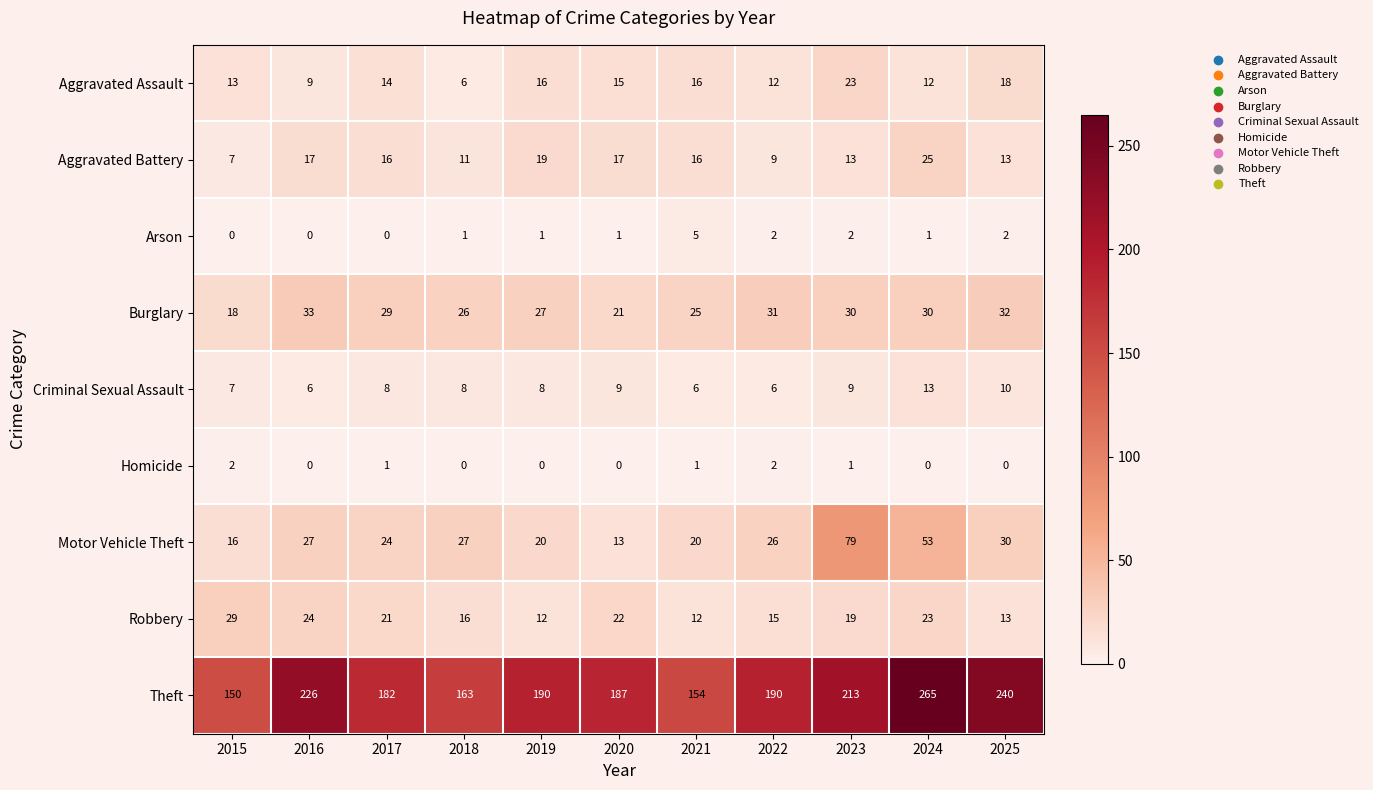

List the series in order of their peak value, highest first.

Theft, Motor Vehicle Theft, Burglary, Robbery, Aggravated Battery, Aggravated Assault, Criminal Sexual Assault, Arson, Homicide